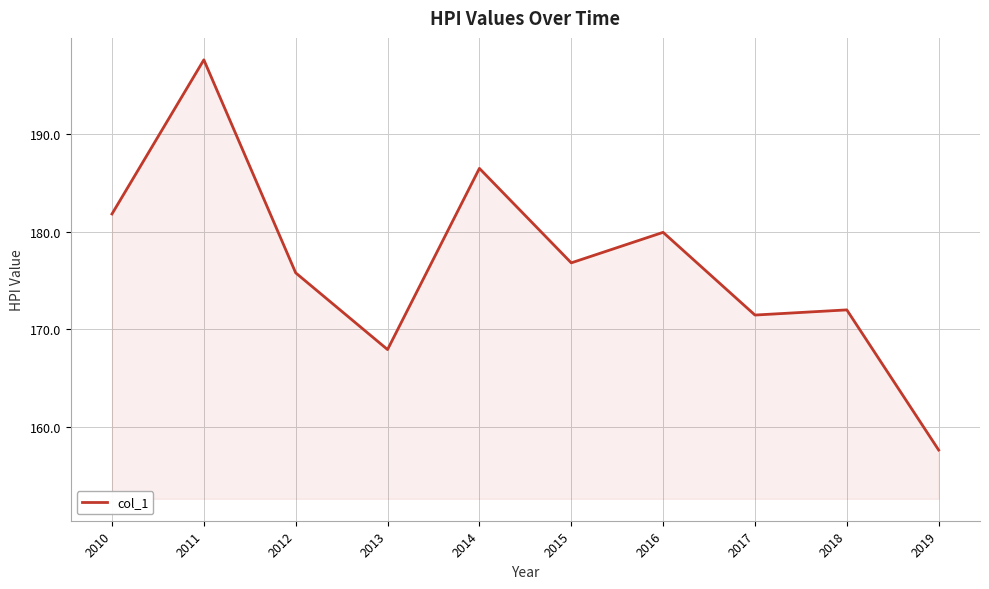

What is the maximum value shown in the chart?

197.6